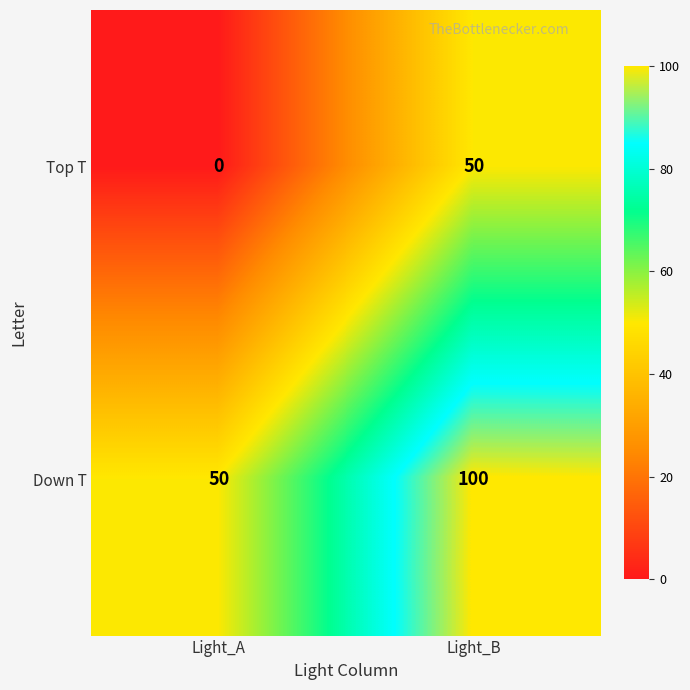

Which series has the largest total across all categories?

Down T